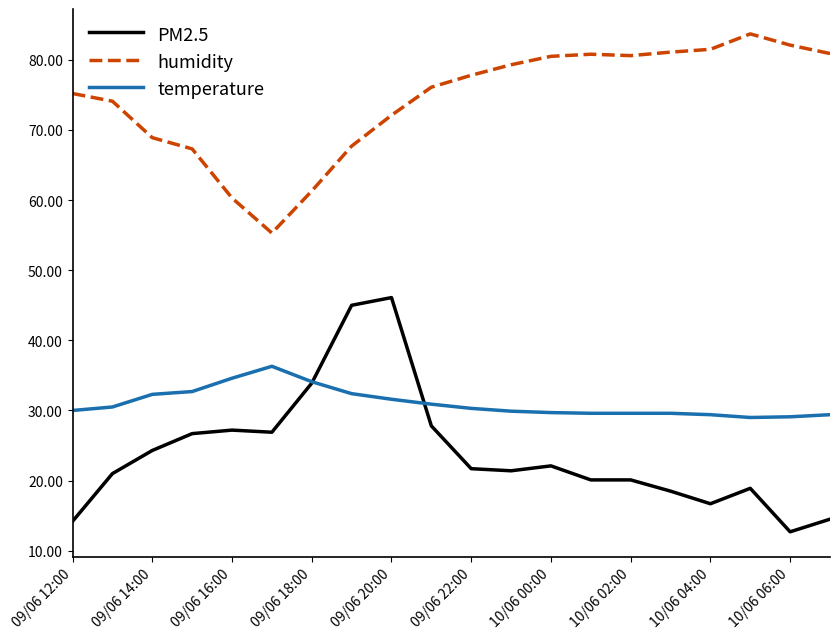

Which series has the largest total across all categories?

humidity